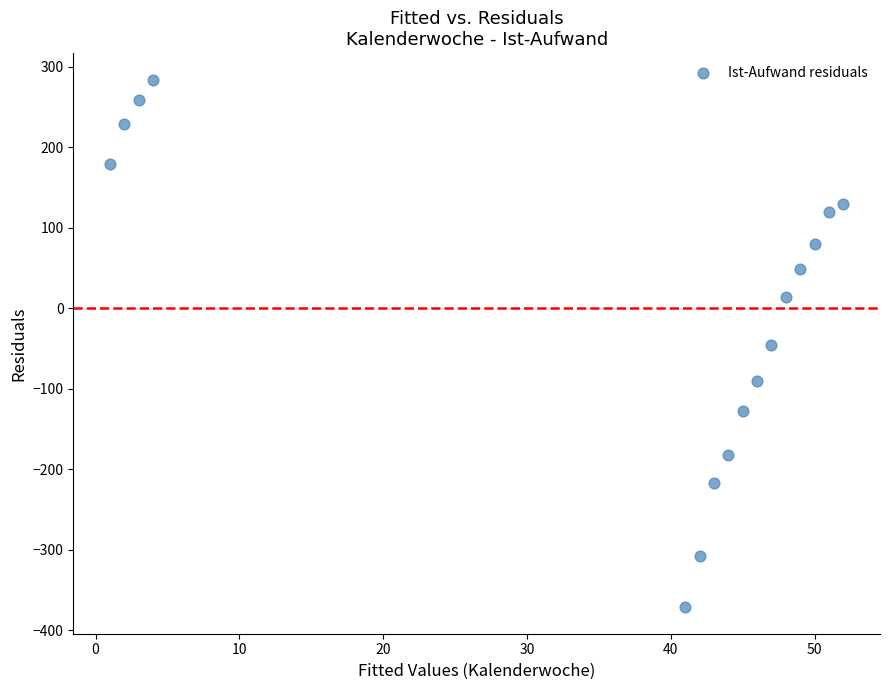

What is the range of X values (max minus min)?

51.0